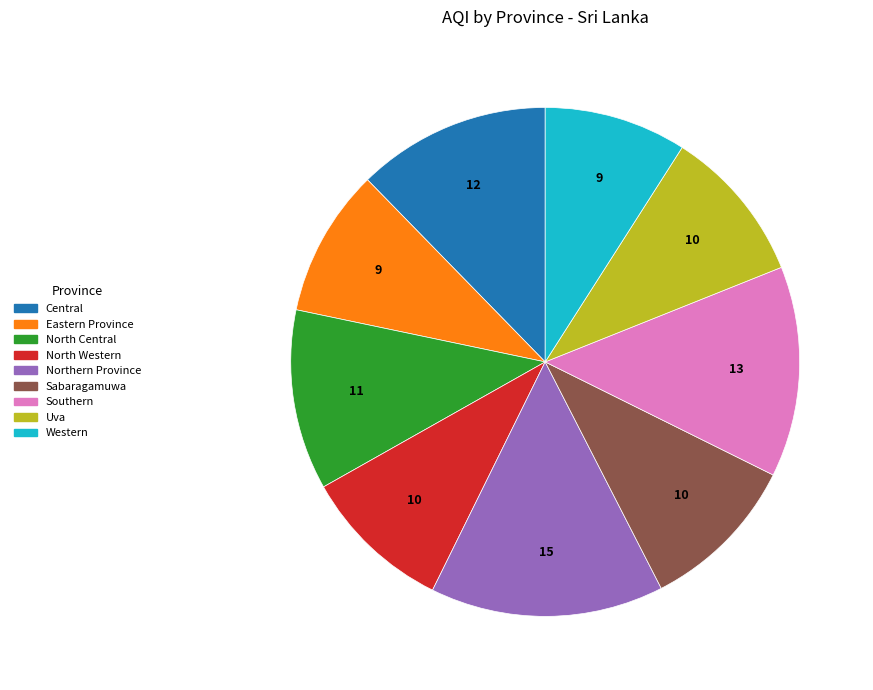

Is the sum of Western and Northern Province greater than half?

No